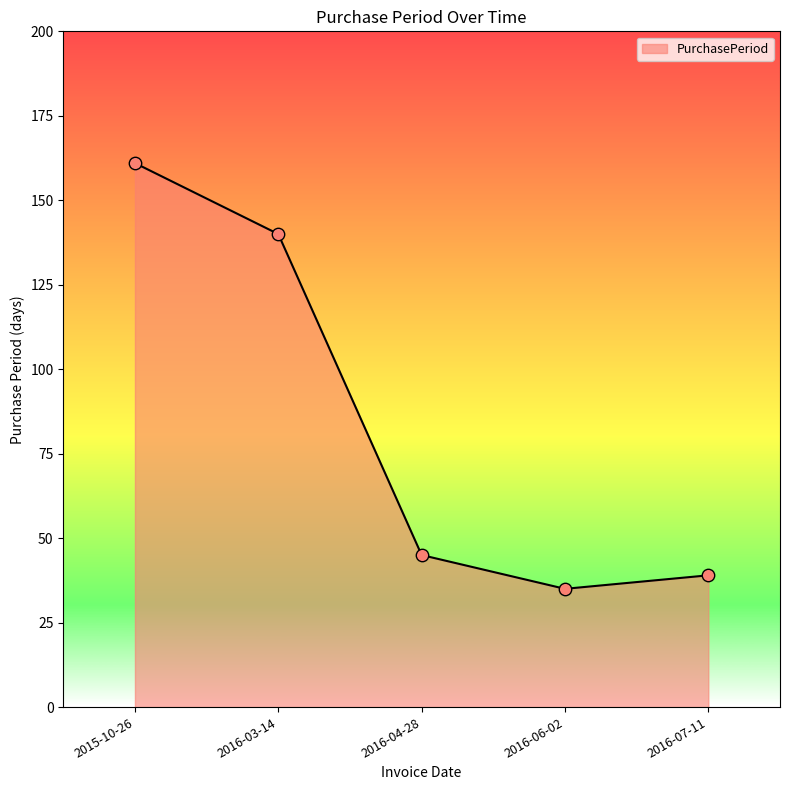

What is the change in value from 2015-10-26 to 2016-04-28?

-116